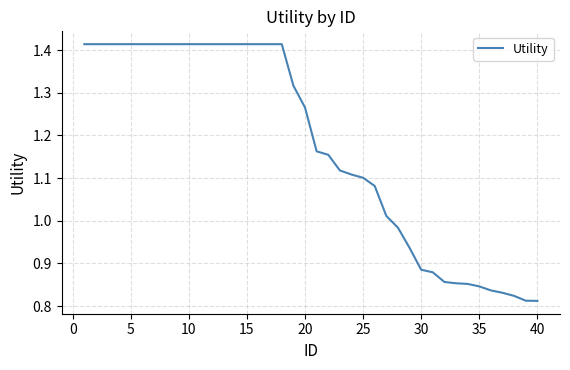

What is the sum of all values?

47.0